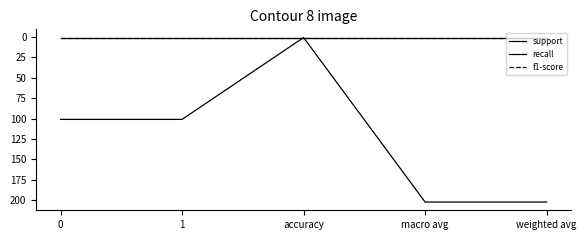

At which category is the sum across all series the highest?

macro avg